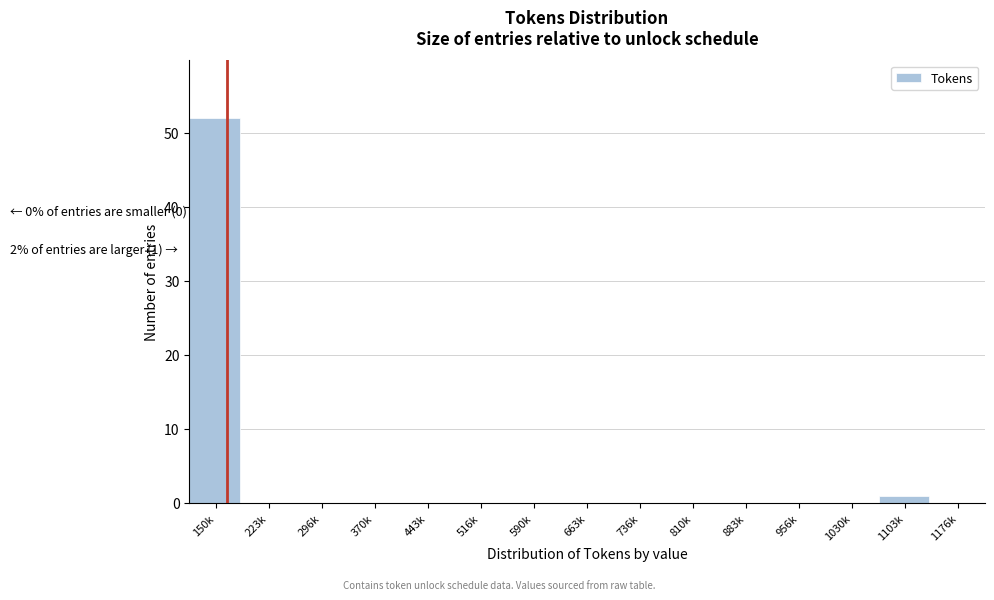

Reading right to left, transcribe all the data shown in this chart.

1176k=0	1103k=1	1030k=0	956k=0	883k=0	810k=0	736k=0	663k=0	590k=0	516k=0	443k=0	370k=0	296k=0	223k=0	150k=52